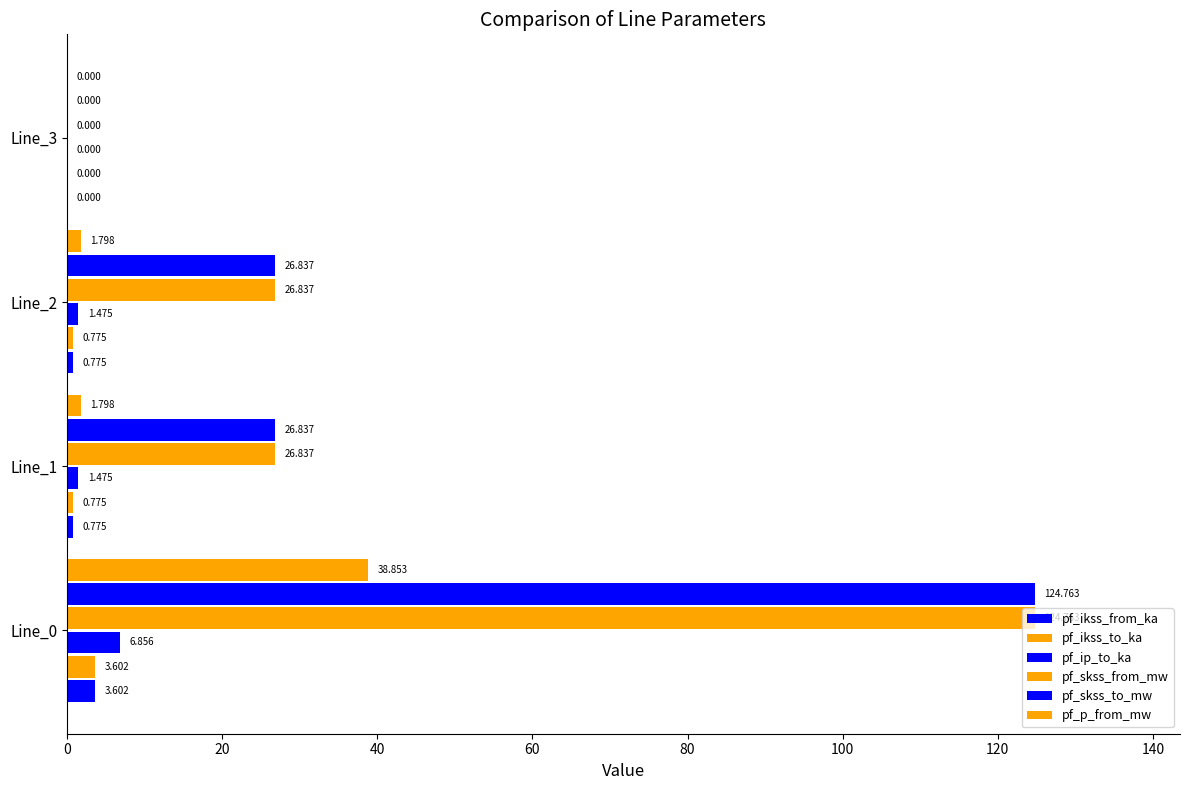

How many series are shown in this chart?

6